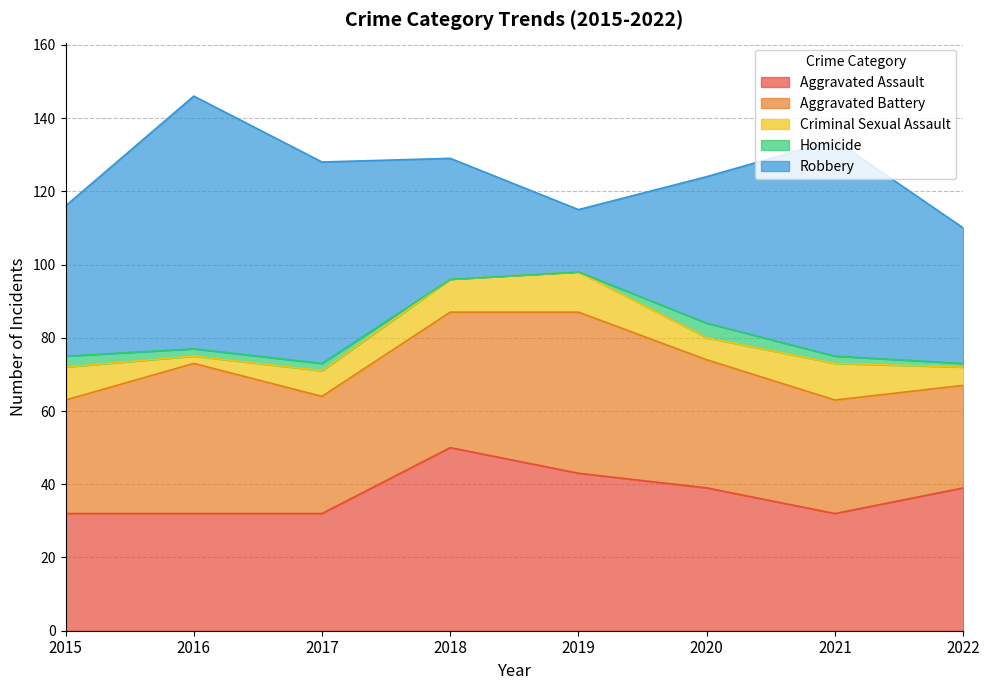

What is the maximum value shown in the chart?

69